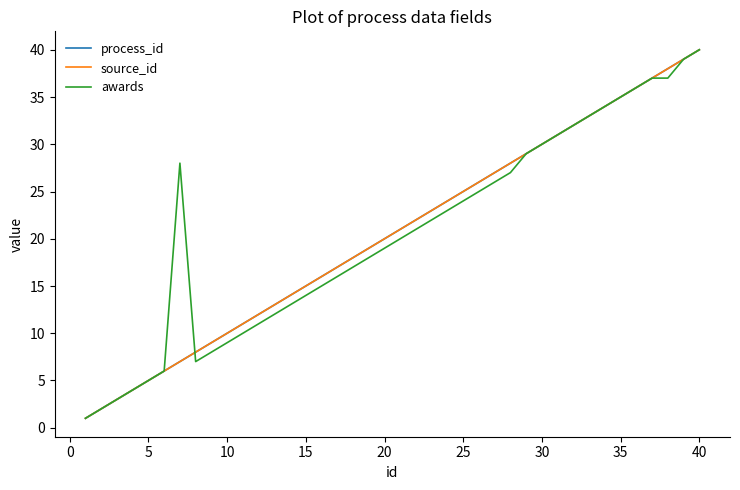

How many times do awards and source_id cross each other?

1